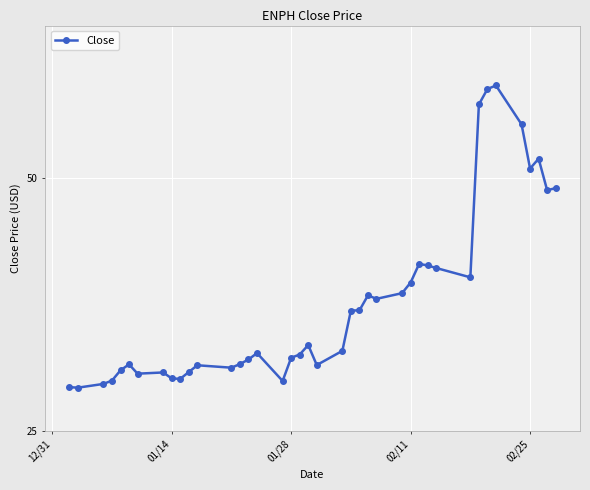

What is the sum of all values?

1508.8